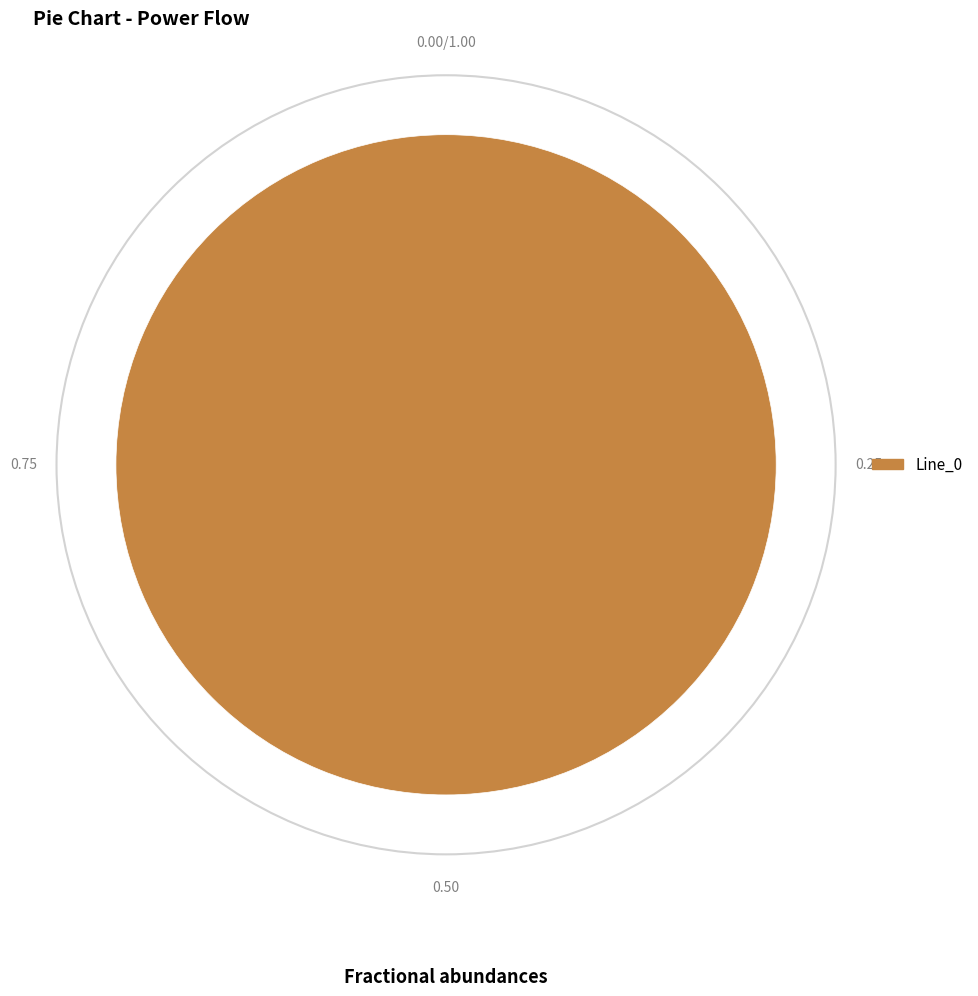

Does Line_0 represent more than half of the total?

Yes